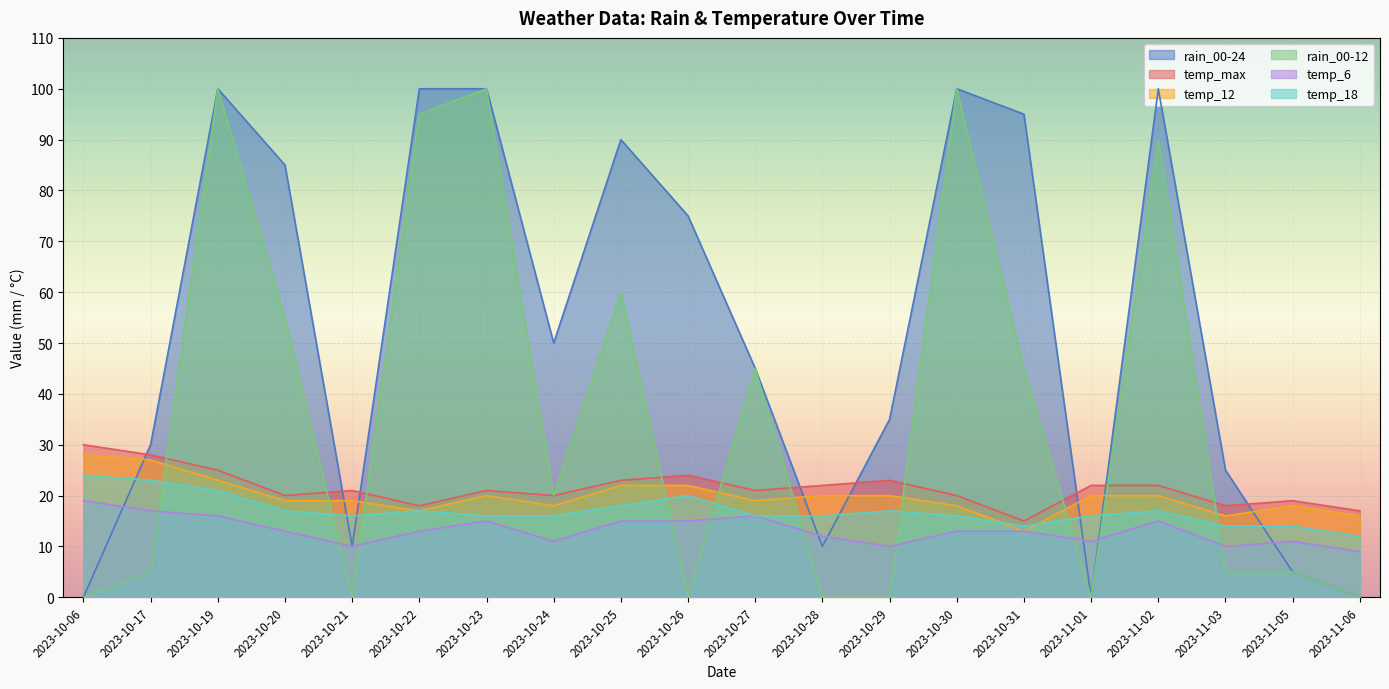

Which series has the widest spread of values?

rain_00-24